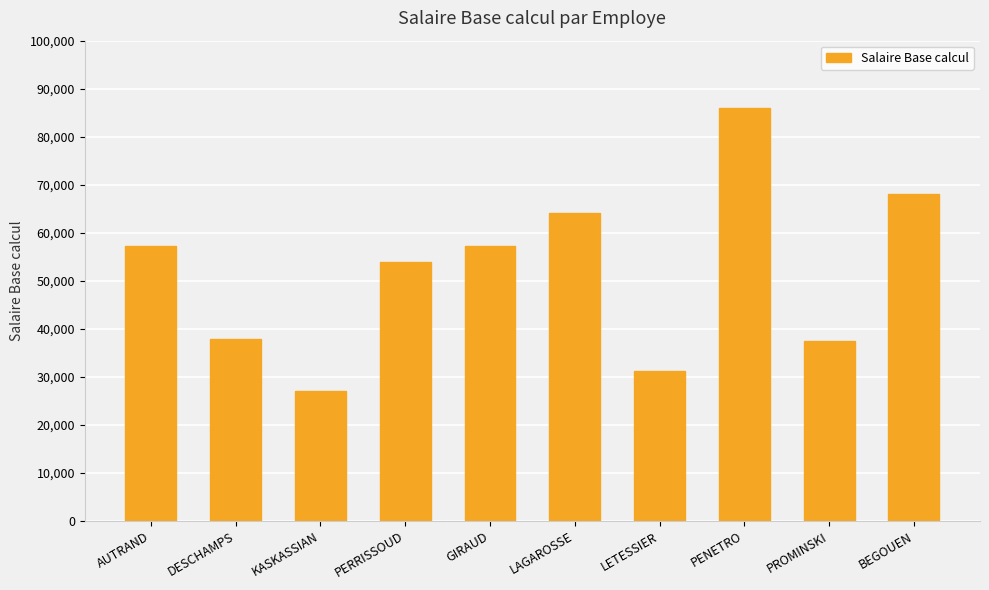

What is the label of the 6th bar from the right?

GIRAUD